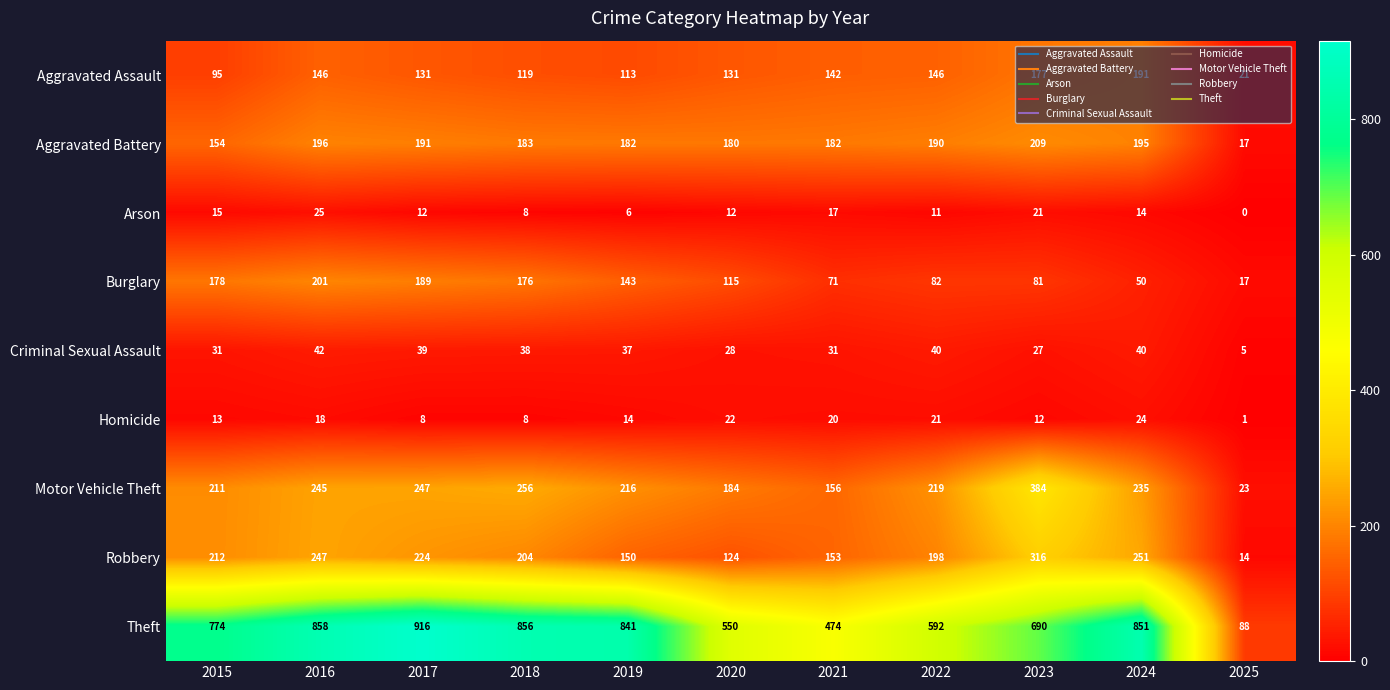

Count the number of data series in this chart.

9